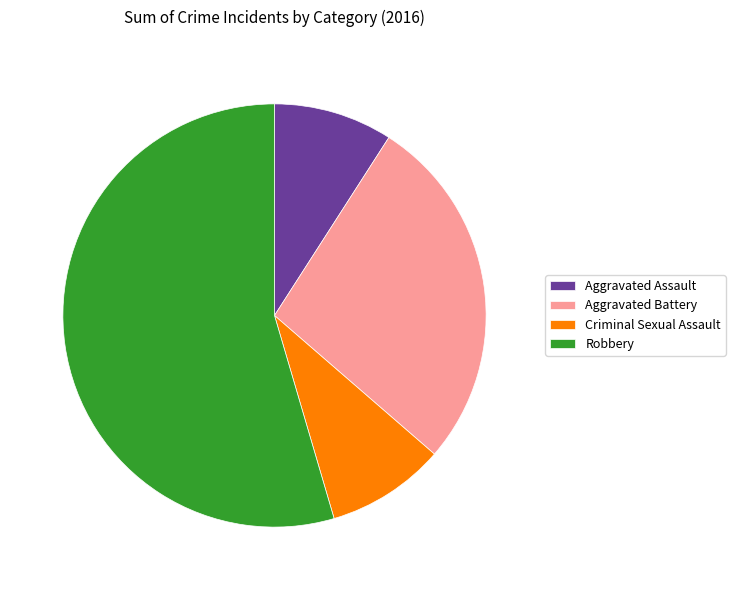

What is the ratio of the value at Criminal Sexual Assault to the value at Aggravated Battery?

0.3